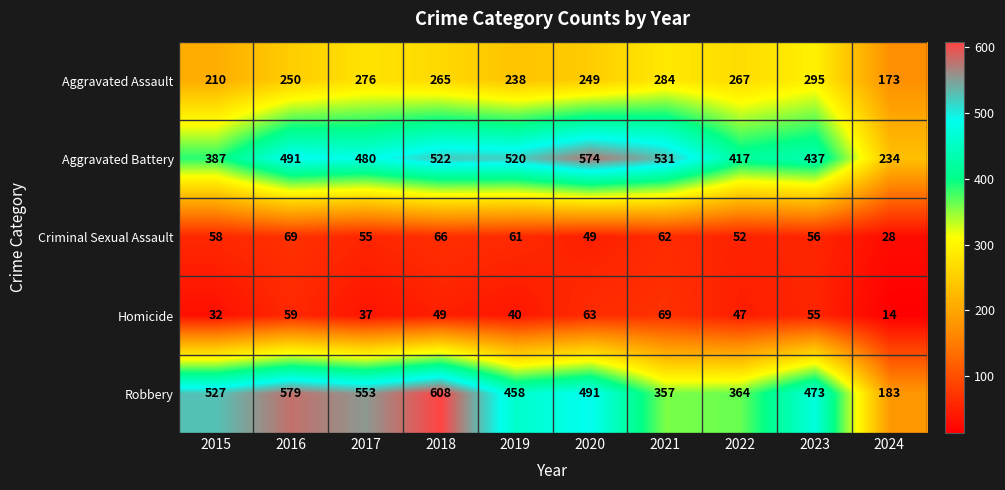

What is the difference between the second highest and second lowest values in the Homicide series?

31